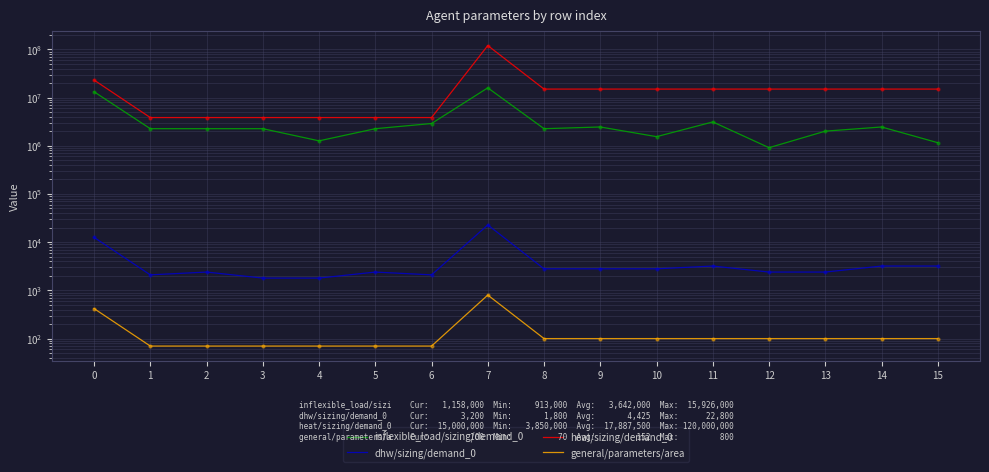

True or false: heat/sizing/demand_0 has a value of 1560190 at 1.

False